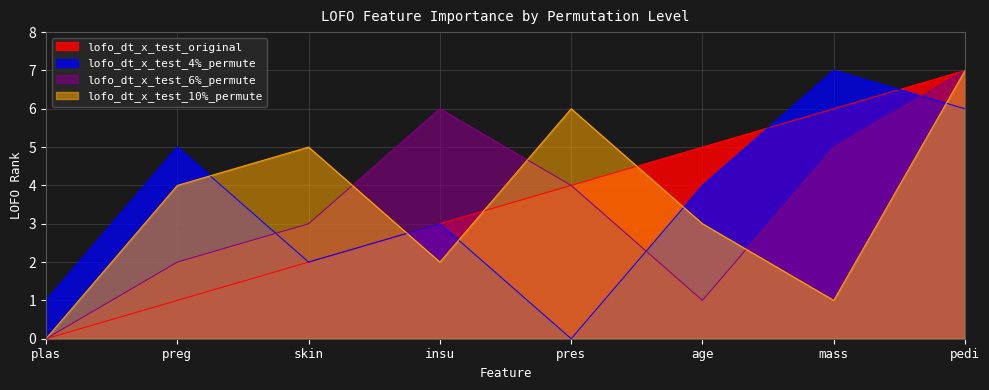

How many values in lofo_dt_x_test_10%_permute are above zero?

7